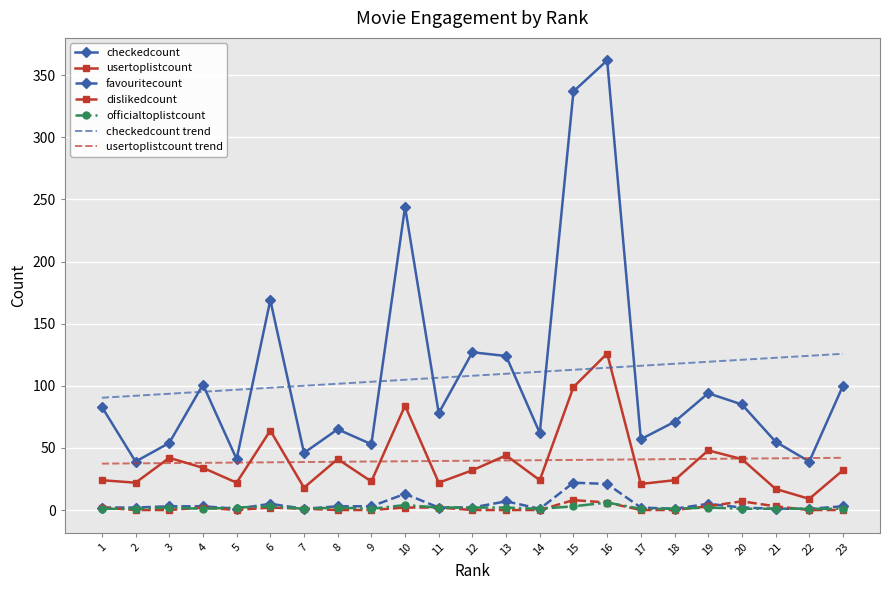

Which series has the widest spread of values?

checkedcount